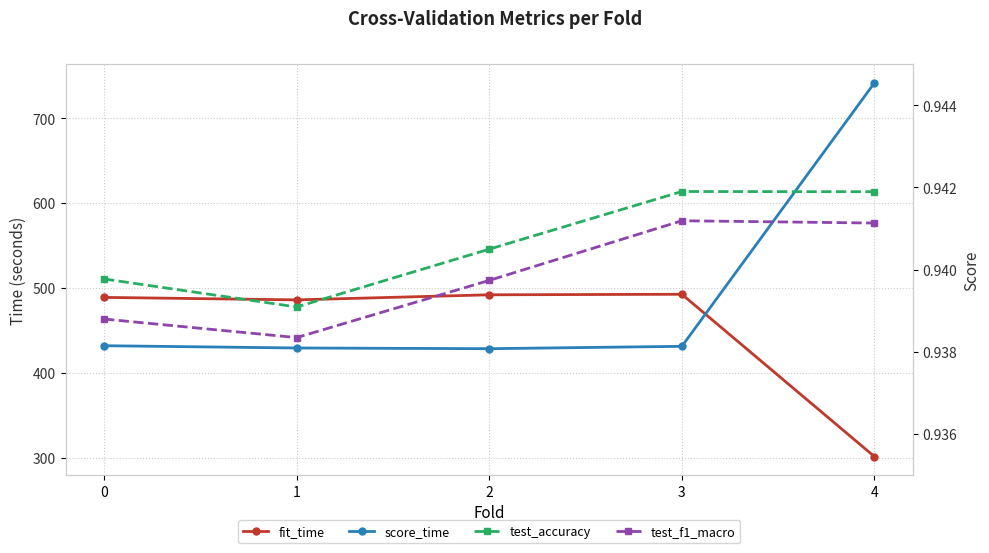

Which has a higher value, 2 or 3?

3